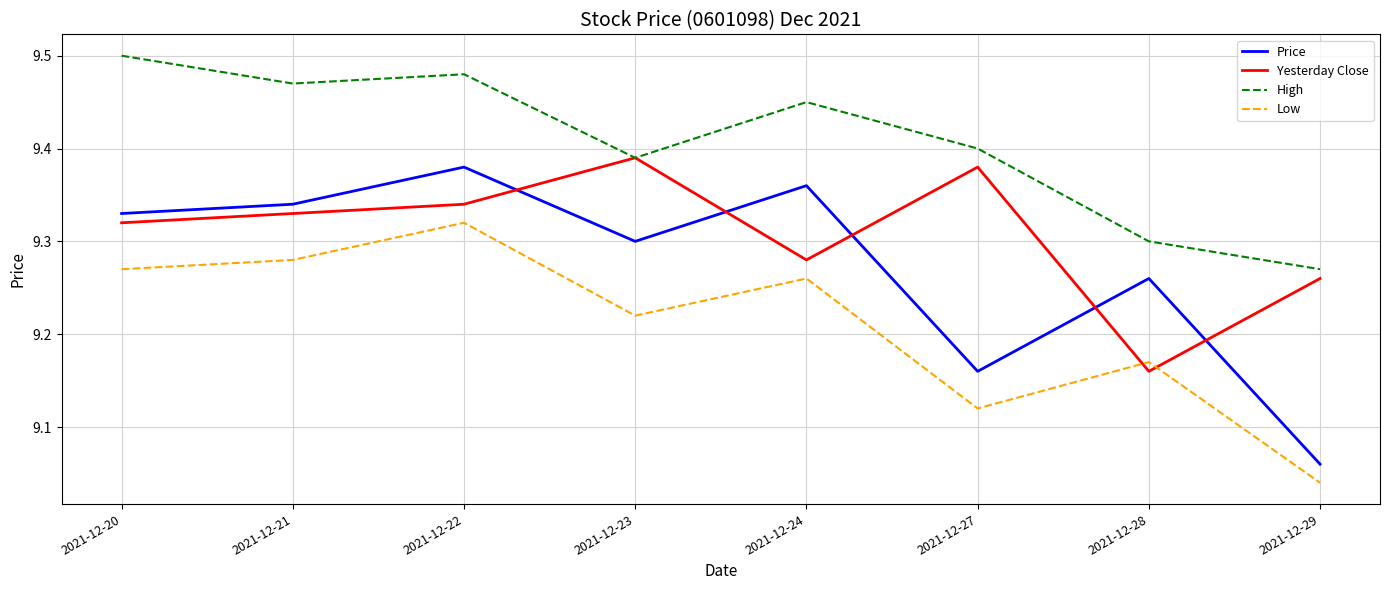

What is the difference between the maximum and second lowest values in the Price series?

0.2